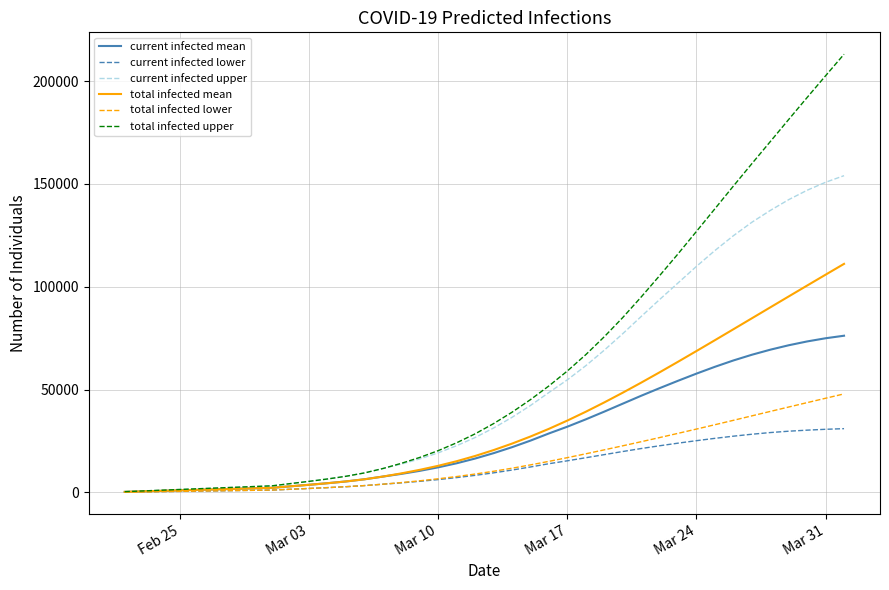

Which series has the largest total across all categories?

total infected upper